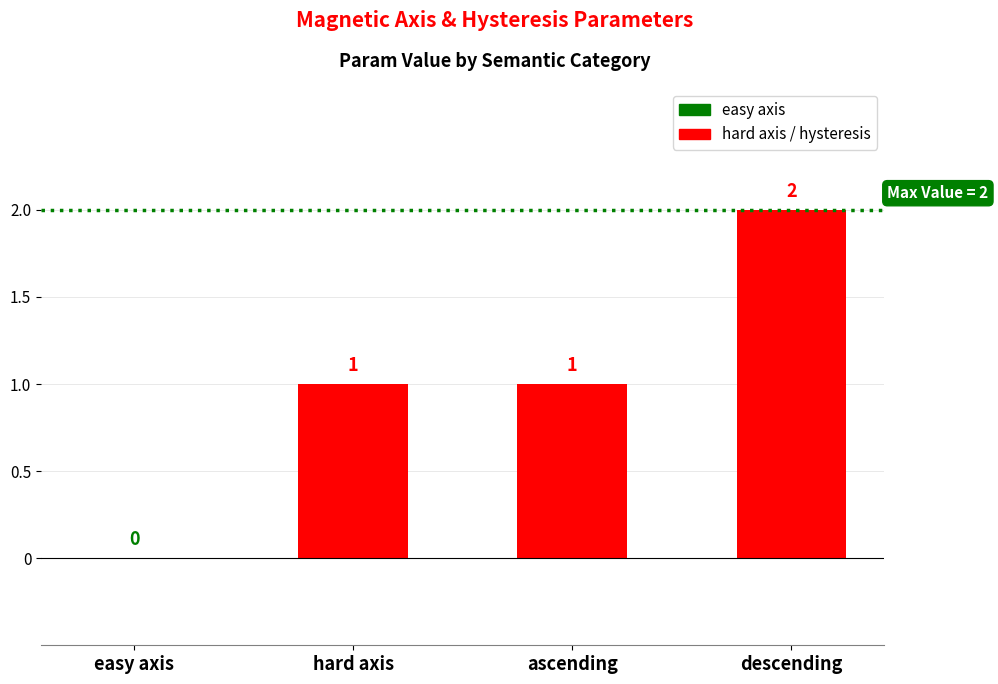

What is the sum of the values at hard axis and easy axis?

1